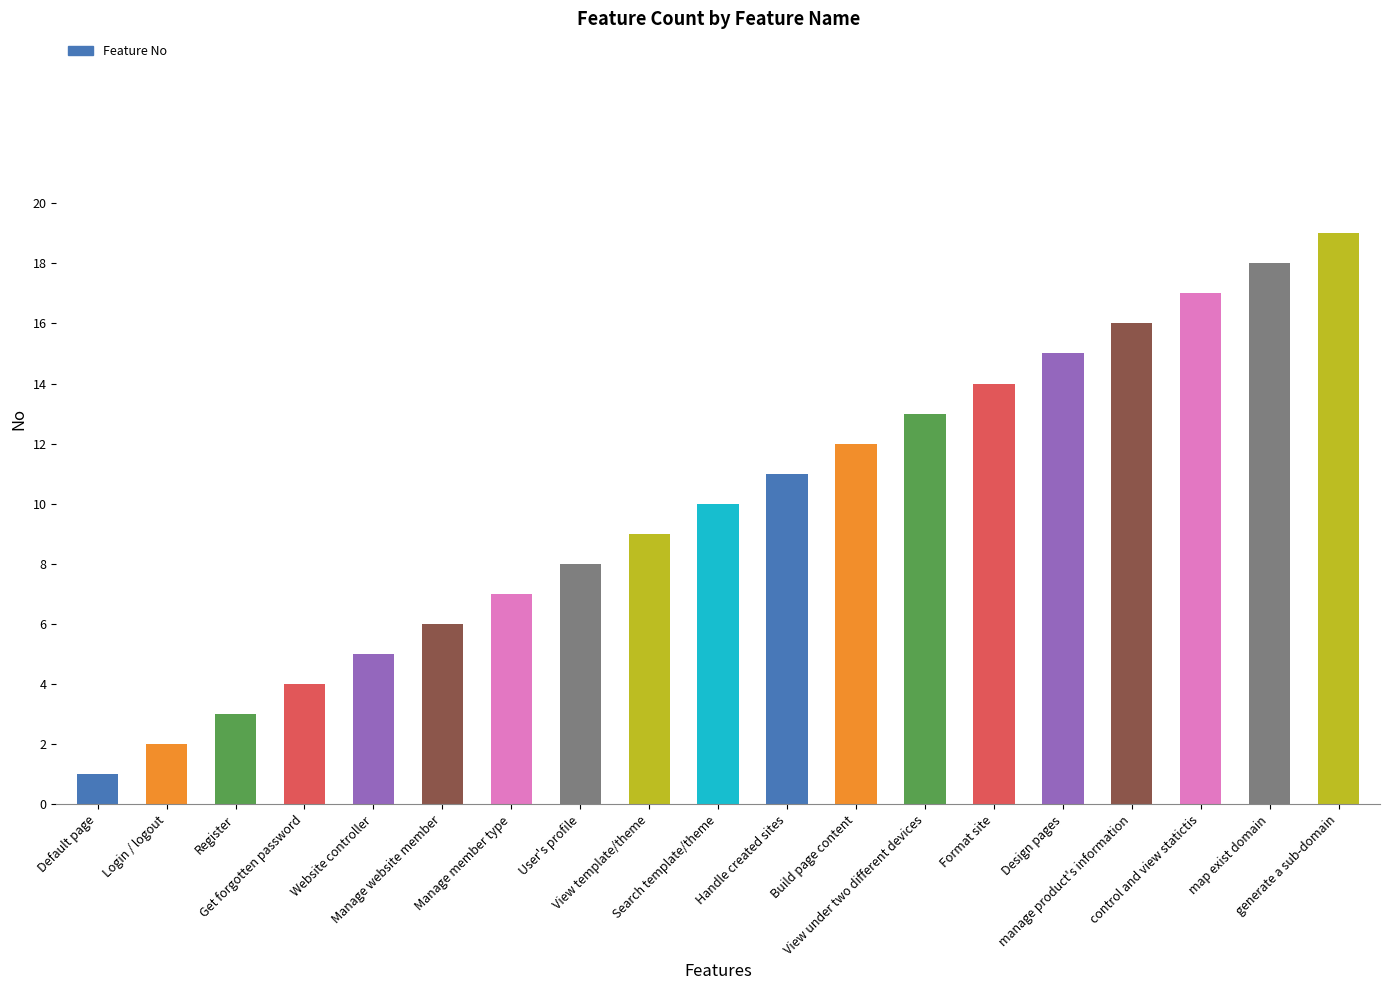

How many data points does each series have?

19